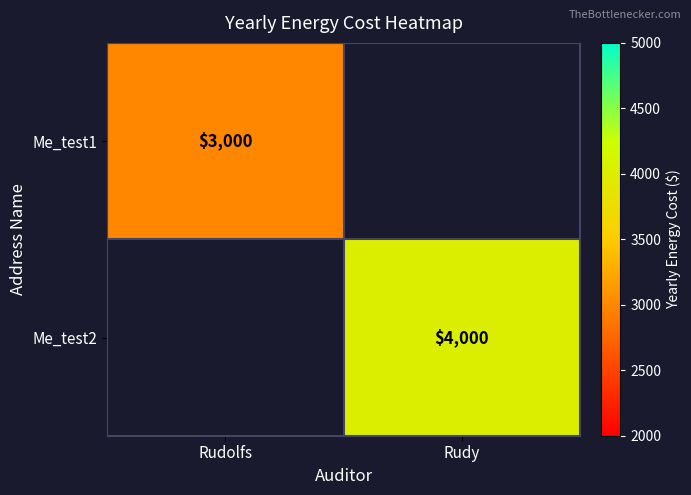

The Me_test2 series shows 2799 at Rudy. True or false?

False